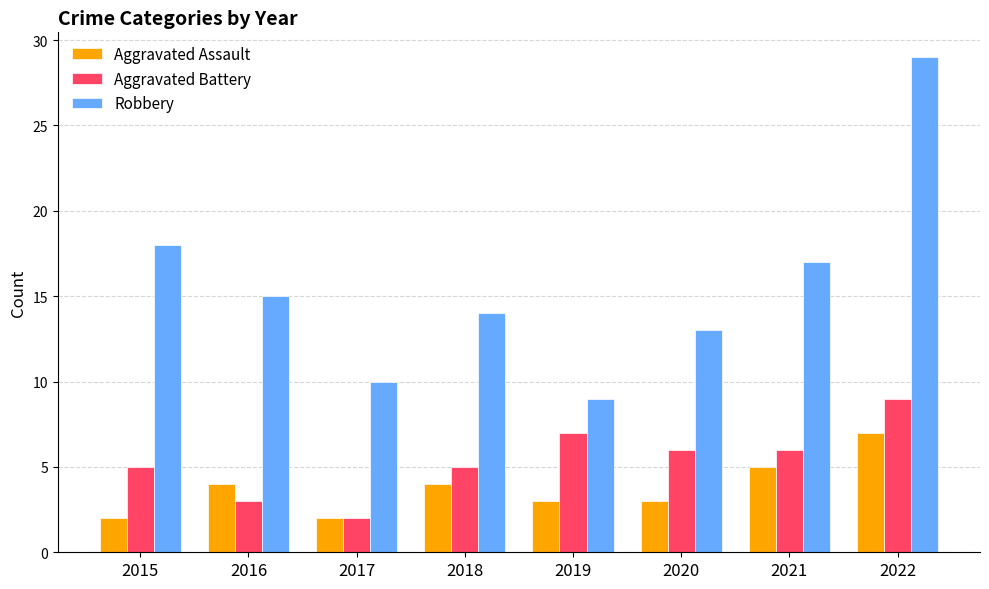

What is the difference between the highest and lowest values at 2019?

6